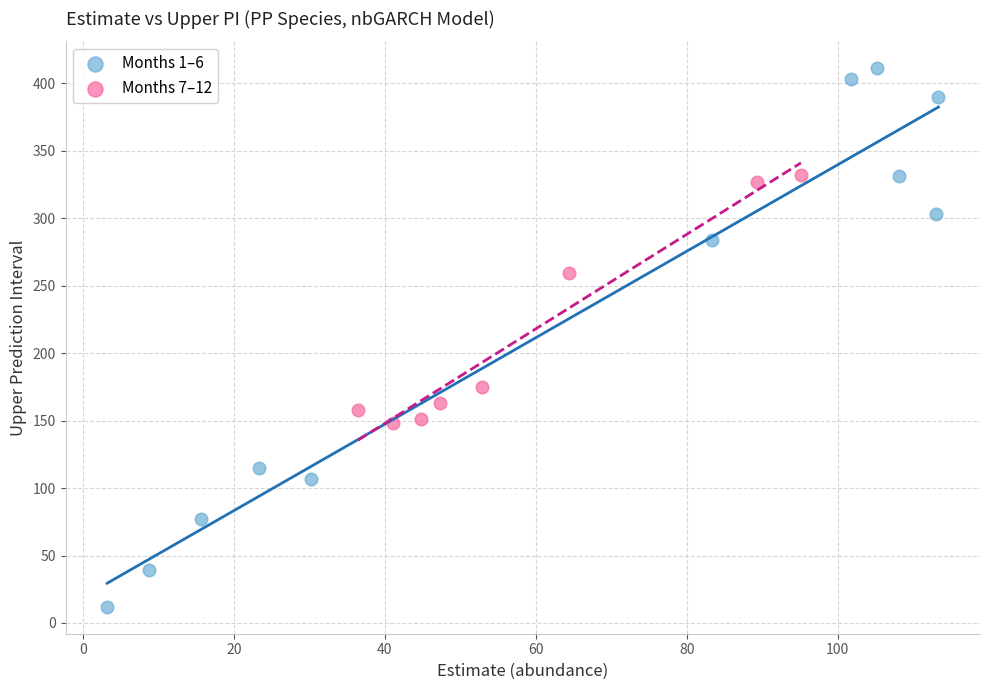

Which series reaches the minimum Y coordinate?

Months 1–6